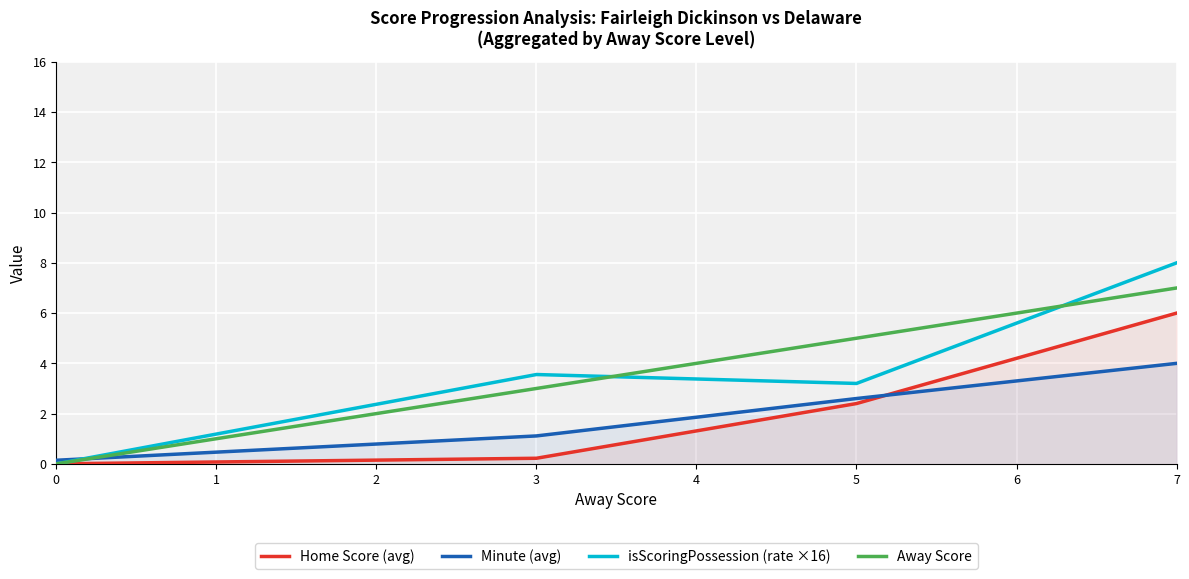

Reading left to right, extract all data points from this chart.

Home Score (avg): 0=0.0	3=0.2	5=2.4	7=6.0
Minute (avg): 0=0.1	3=1.1	5=2.6	7=4.0
isScoringPossession (rate ×16): 0=0.0	3=3.6	5=3.2	7=8.0
Away Score: 0=0.0	3=3.0	5=5.0	7=7.0